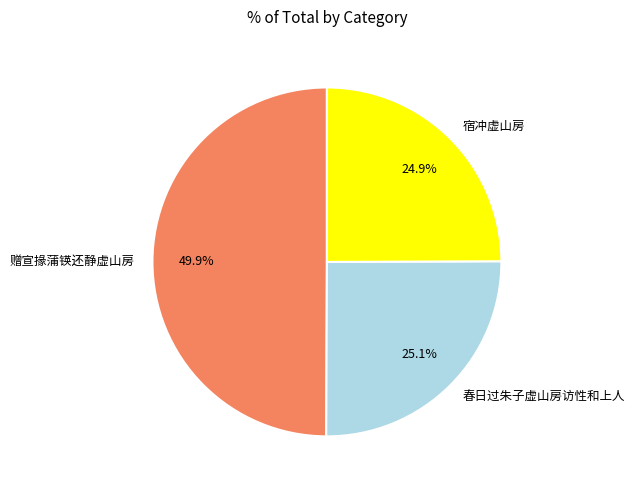

Is 春日过朱子虚山房访性和上人 the majority of the pie?

No